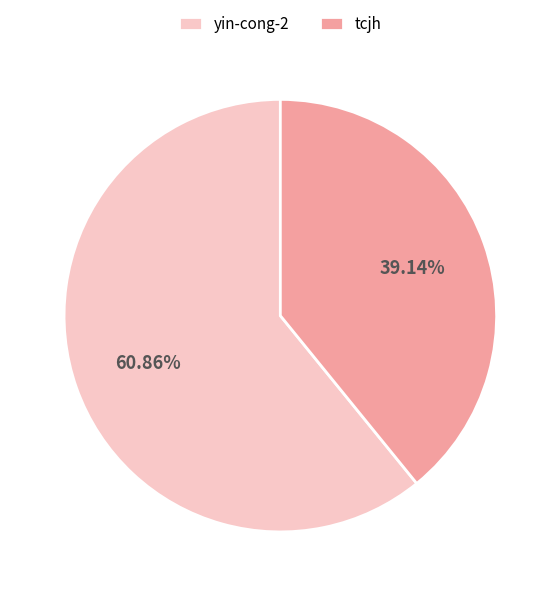

How many slices are in this pie chart?

2